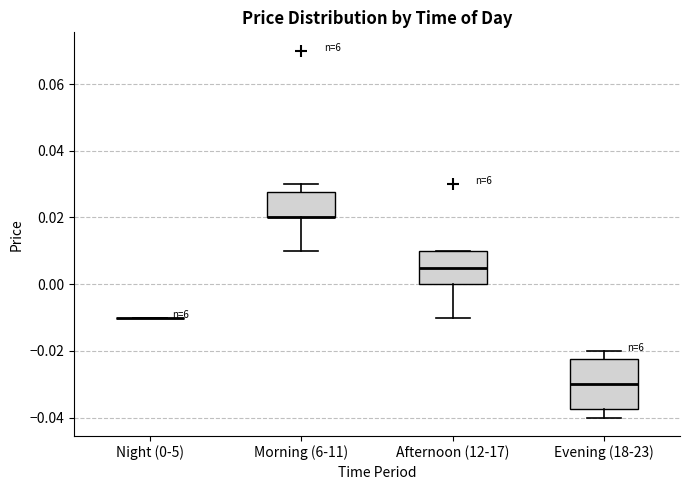

Reading left to right, transcribe this box plot: for each box, give where its median line is, the range the box spans, and where its two whiskers end, as read against the y-axis. The values are not printed on the chart, so give them approximately, as read against the axis.

Night (0-5): box collapsed to a line at -0.010, whiskers -0.010 to -0.010
Morning (6-11): median 0.020 (drawn on the box's lower edge), box 0.020 to 0.028, whiskers 0.010 to 0.030
Afternoon (12-17): median 0.006, box 0.000 to 0.010, whiskers -0.010 to 0.010
Evening (18-23): median -0.030, box -0.038 to -0.022, whiskers -0.040 to -0.020